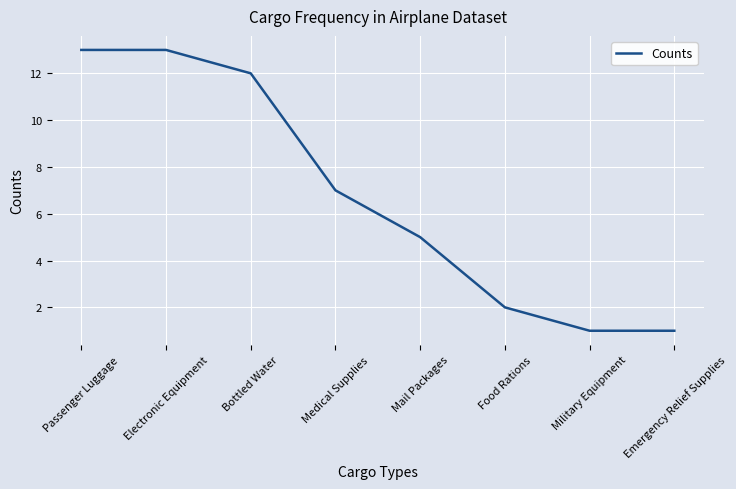

What is the change in value from Electronic Equipment to Military Equipment?

-12